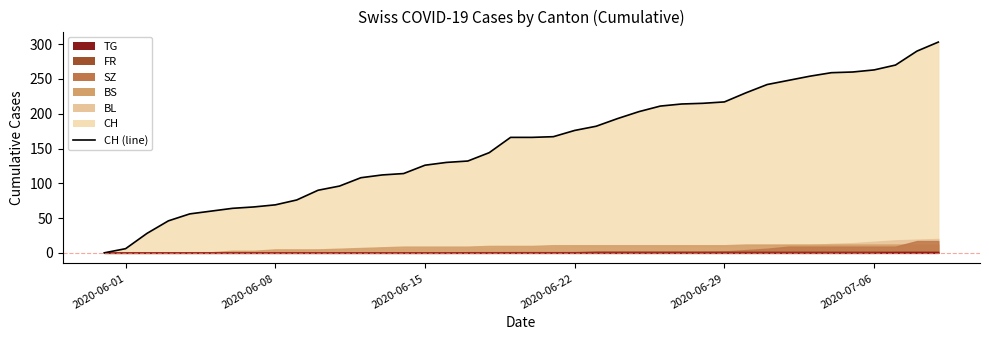

What is the difference between the second highest and second lowest values?

284